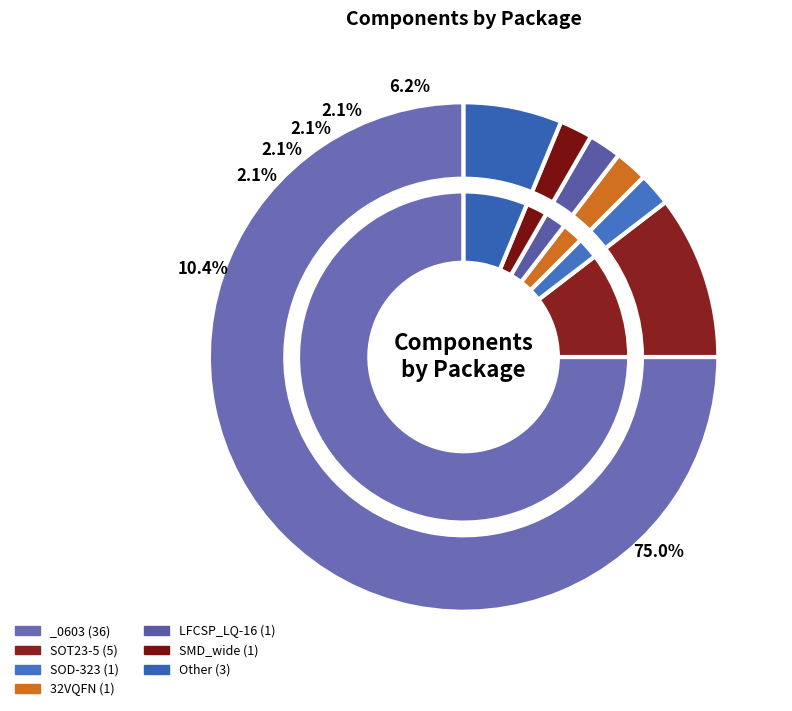

What percentage is the SMD_wide slice, to the nearest percent?

2%